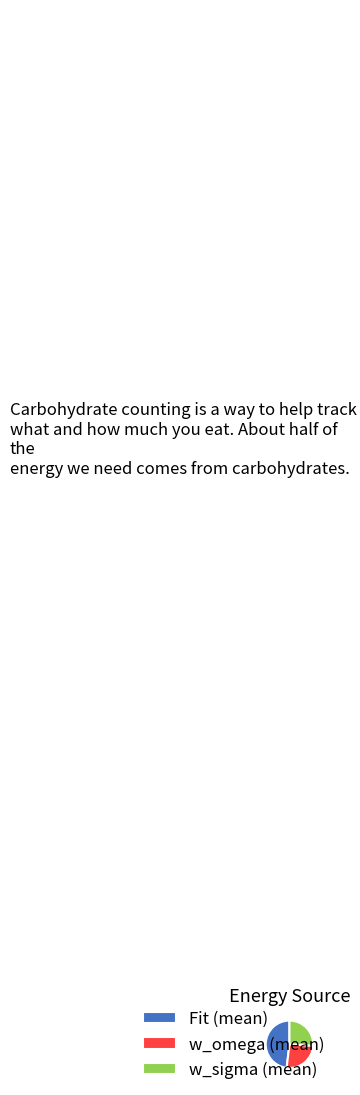

How many slices are in this pie chart?

3